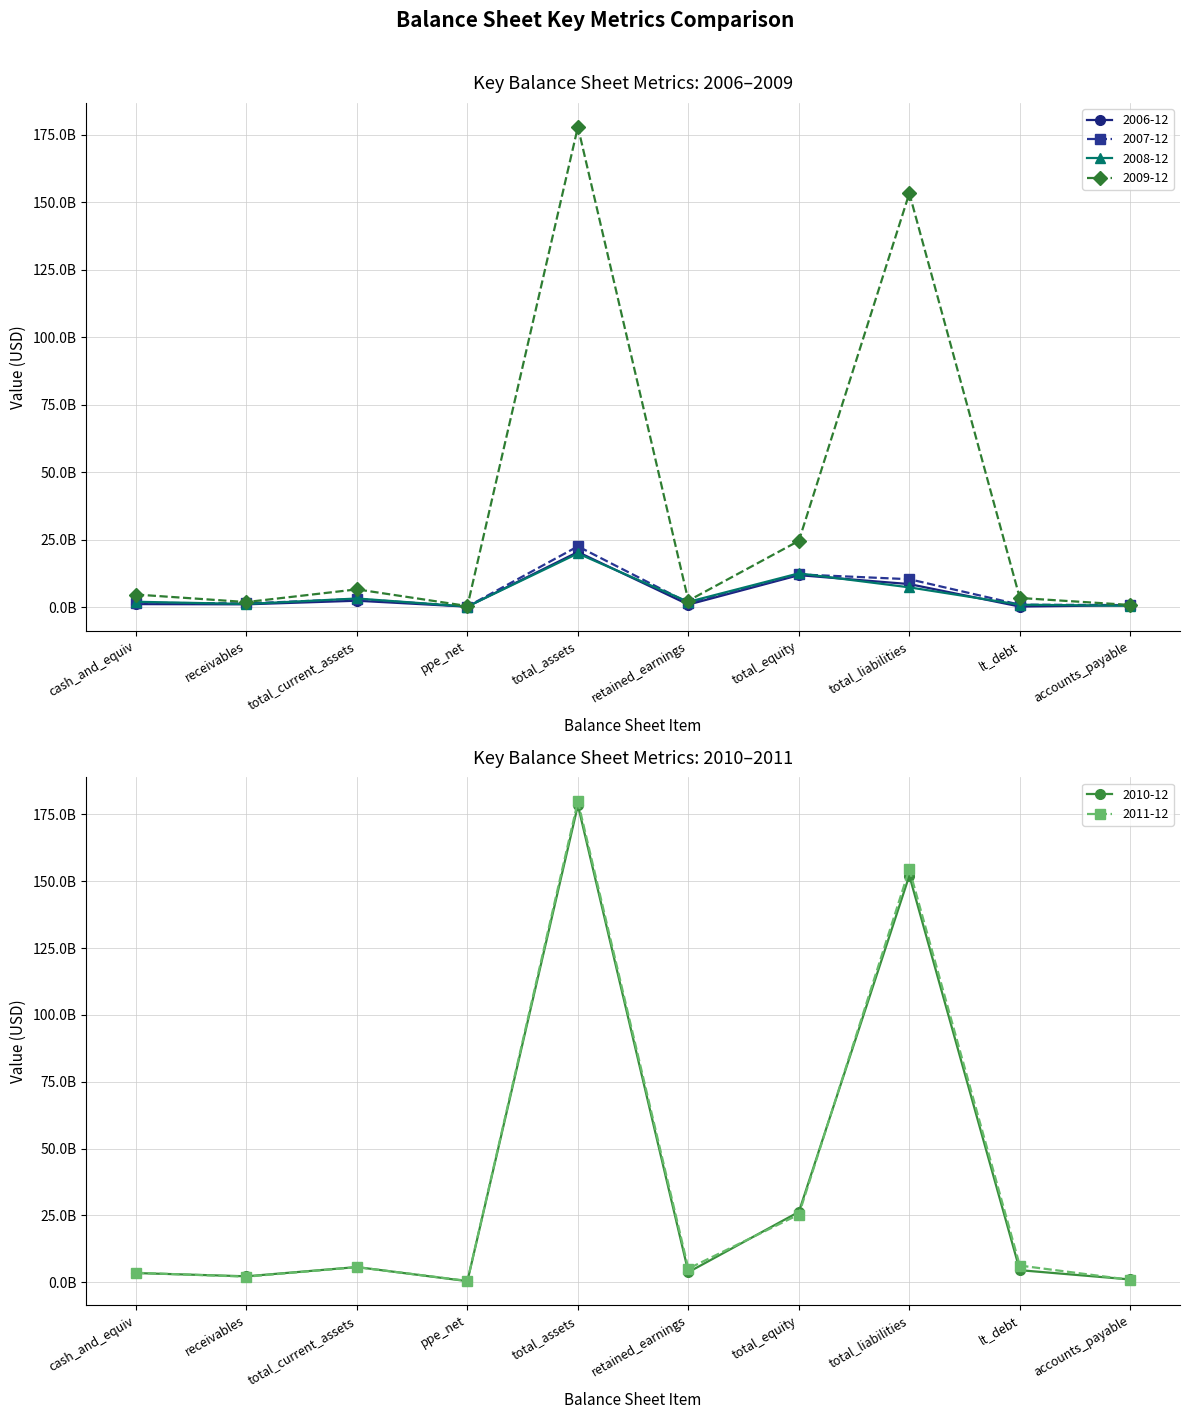

After their last crossing, which series has the higher values: 2008-12 or 2007-12?

2007-12